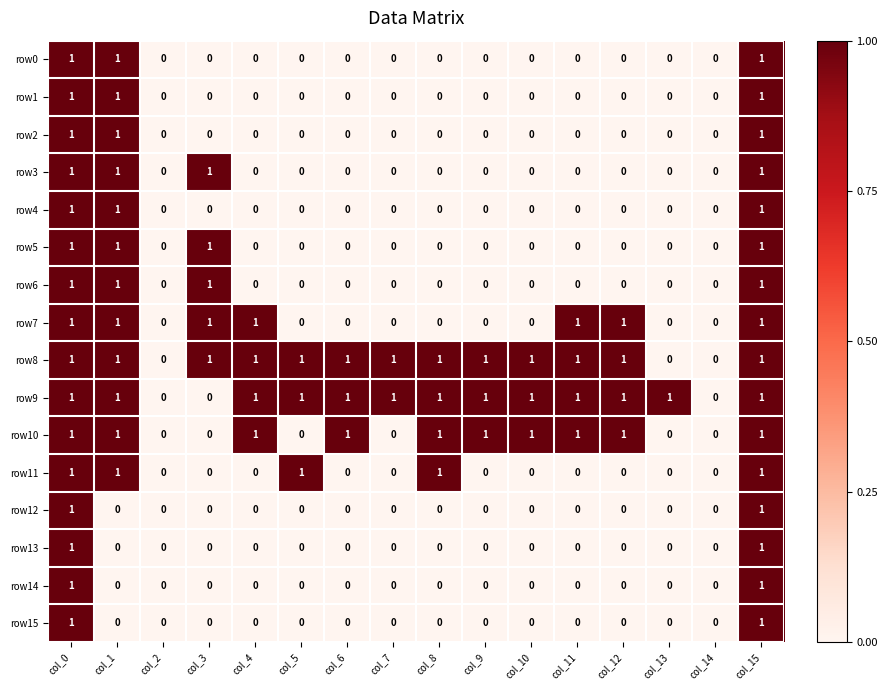

How many data points does each series have?

16